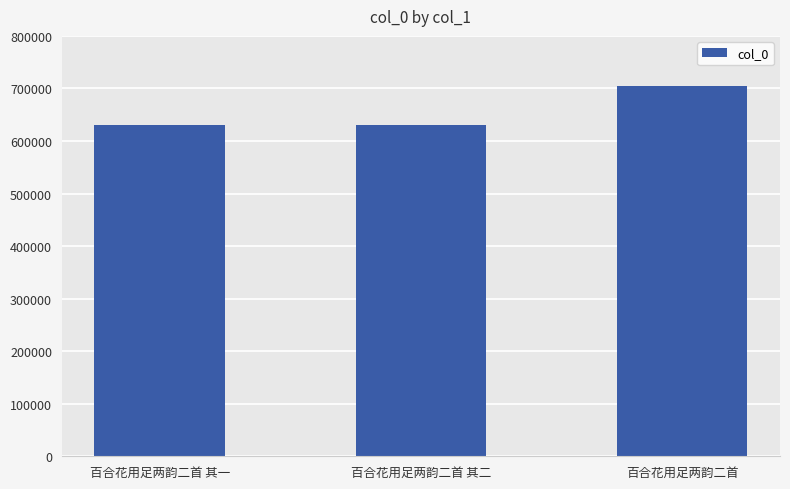

What is the average value?

655453